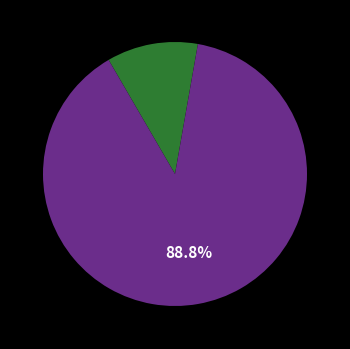

Is there a majority slice in this chart?

Yes